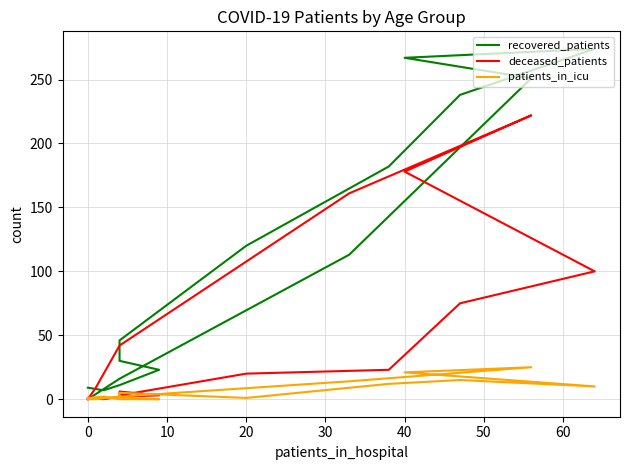

At how many categories does at least one series exceed 152?

6